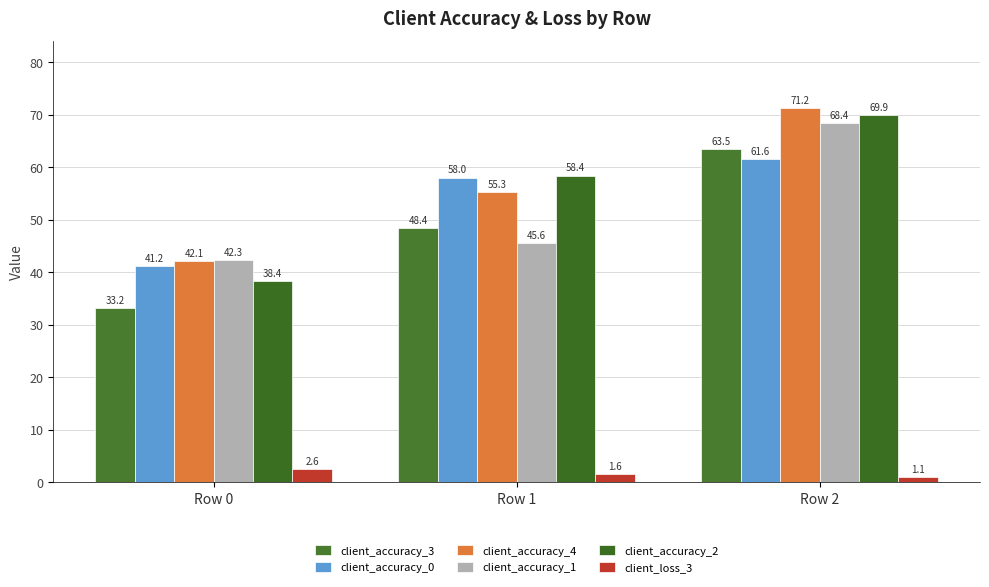

What is the smallest value displayed?

1.1